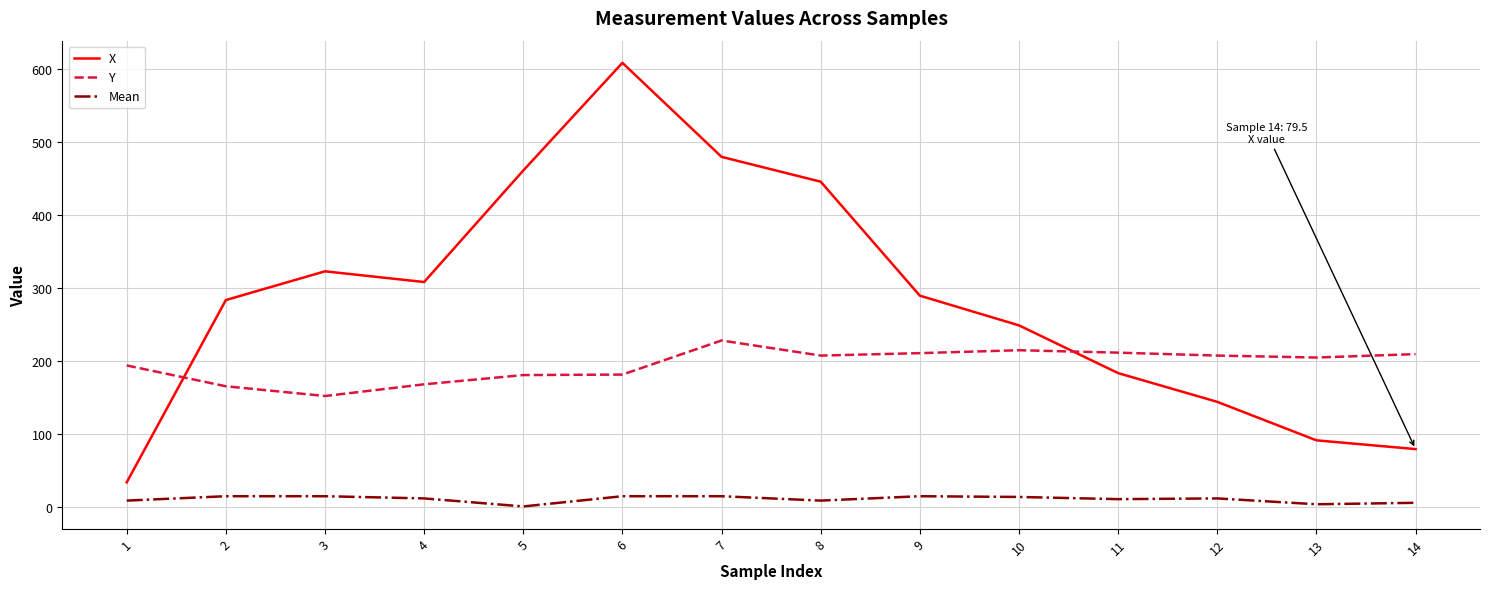

Does the chart have visible grid lines?

Yes